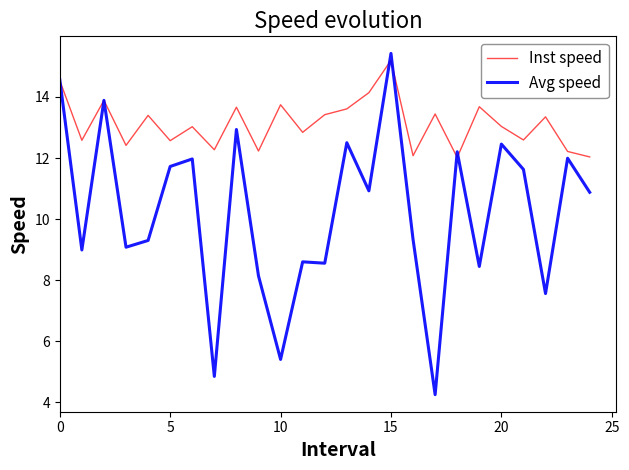

What is the lowest value of the Avg speed series?

4.3